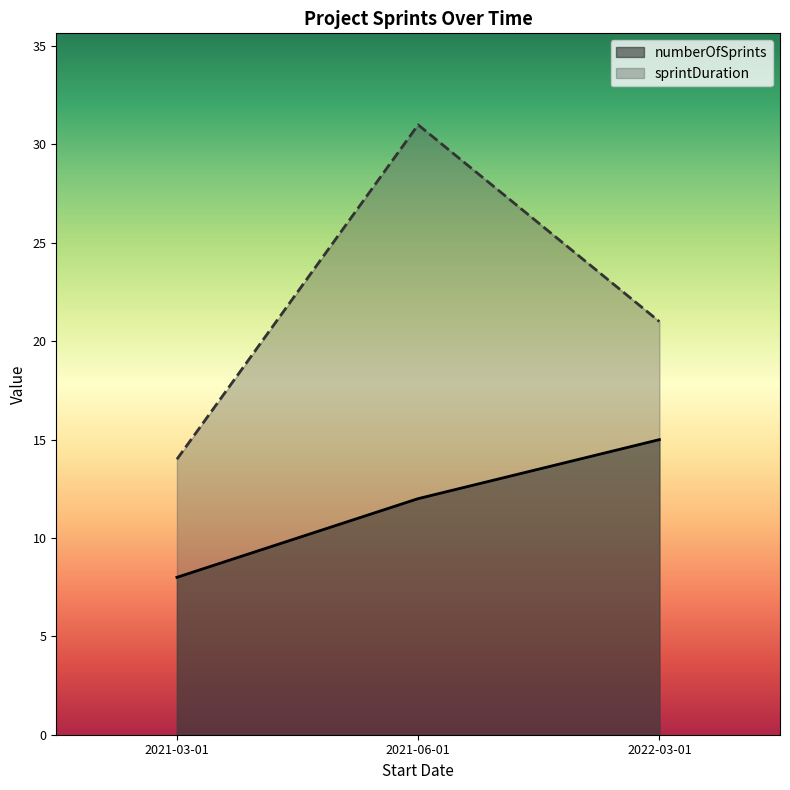

Which series has the largest total across all categories?

sprintDuration